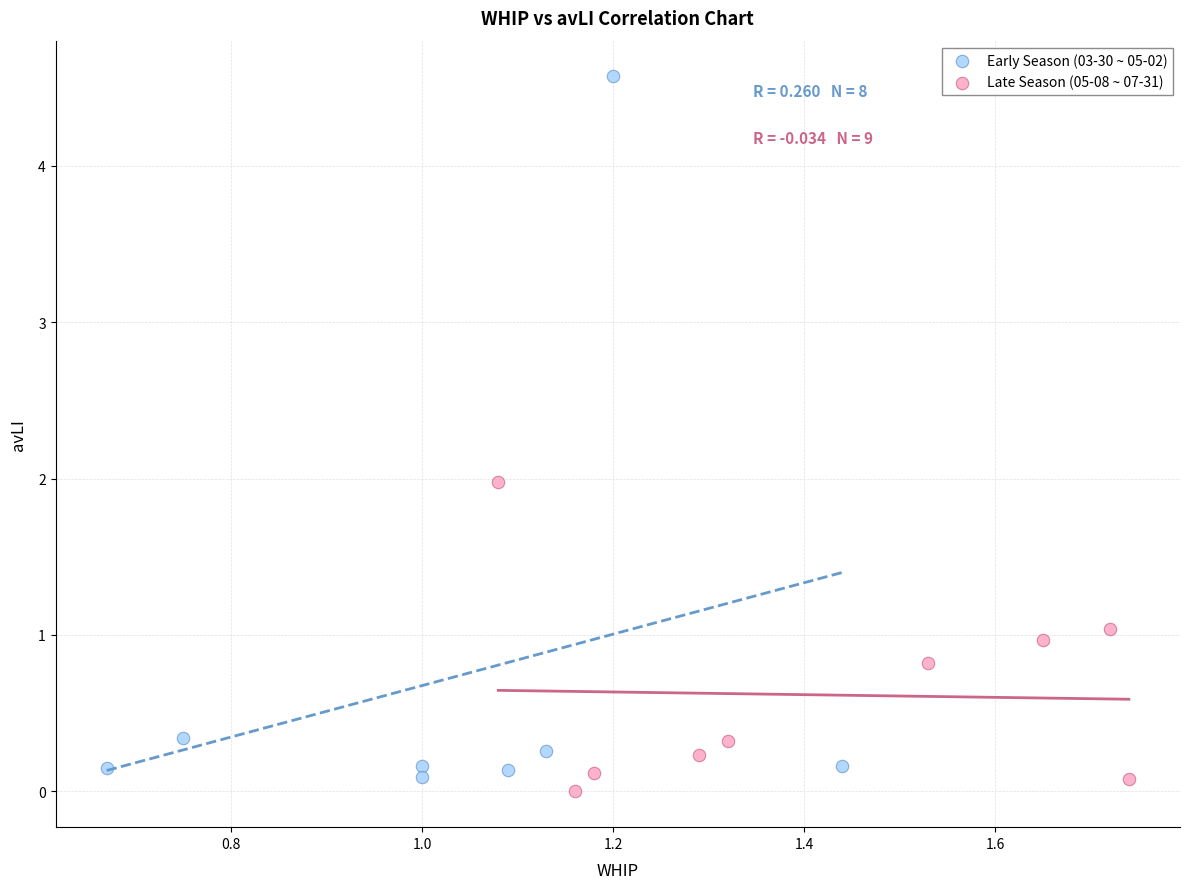

Which series reaches the minimum Y coordinate?

Late Season (05-08 ~ 07-31)